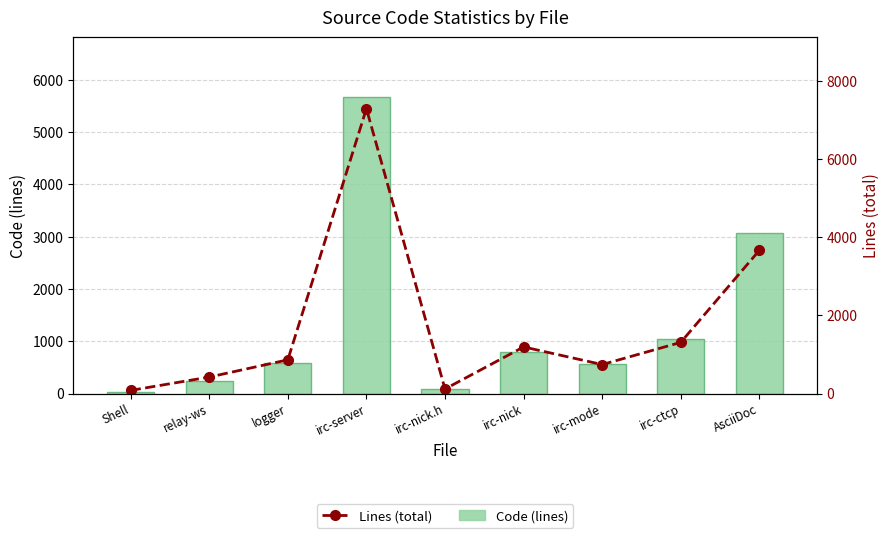

What is the value of the Code (lines) bar at the 6th from the left?

801